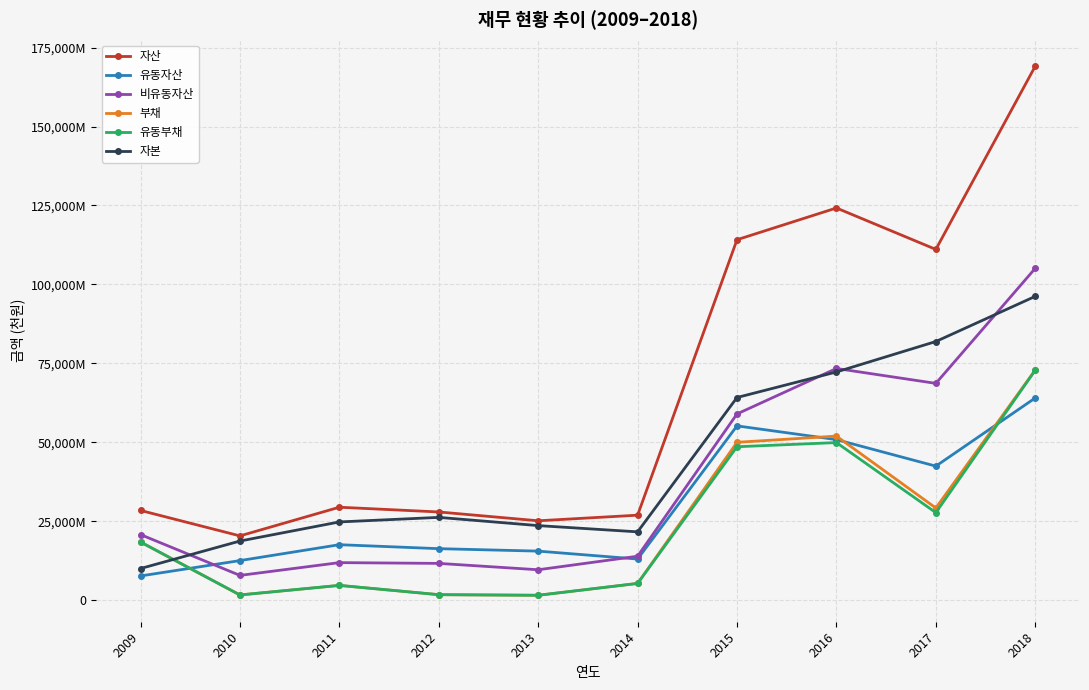

Is it true that 자본 equals 57017241 at 2017?

False